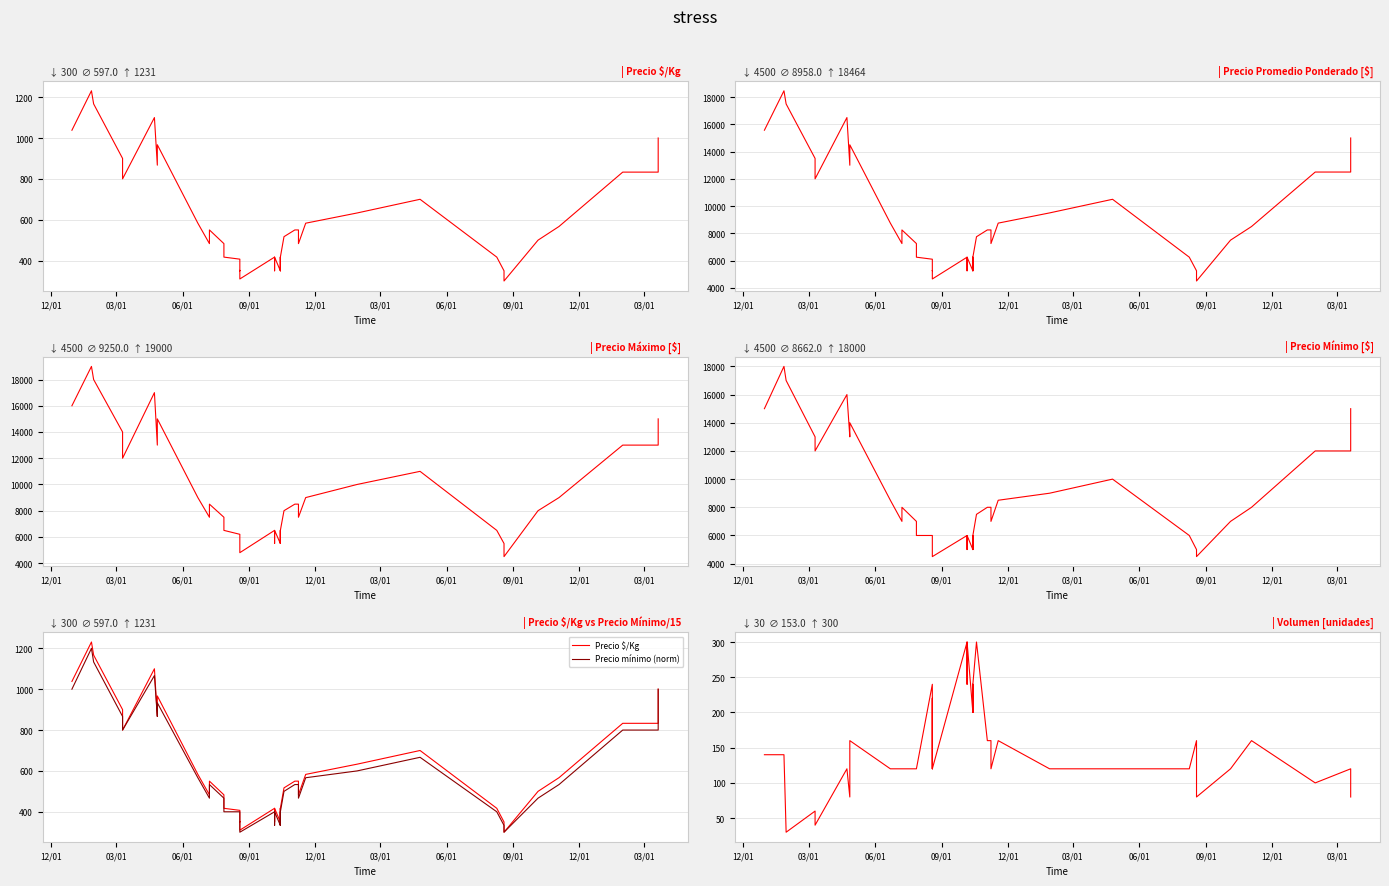

Rank the series by their maximum value, from lowest to highest.

Volumen, Precio mínimo (norm), Precio $/Kg, Precio mínimo, Precio promedio ponderado, Precio máximo